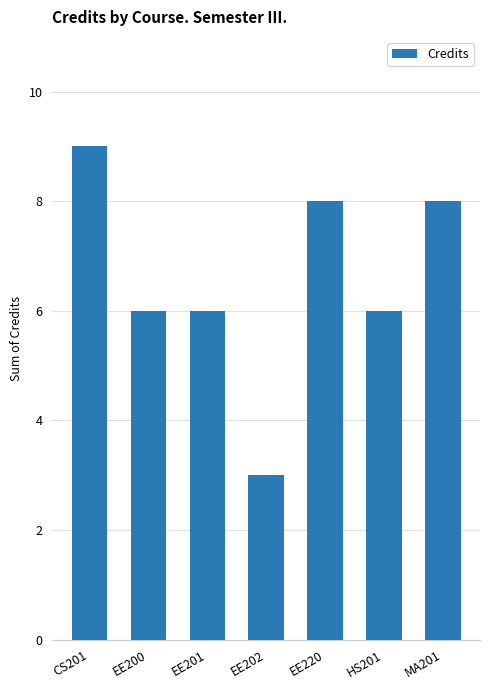

What is the ratio of the value at EE202 to the value at HS201?

0.5